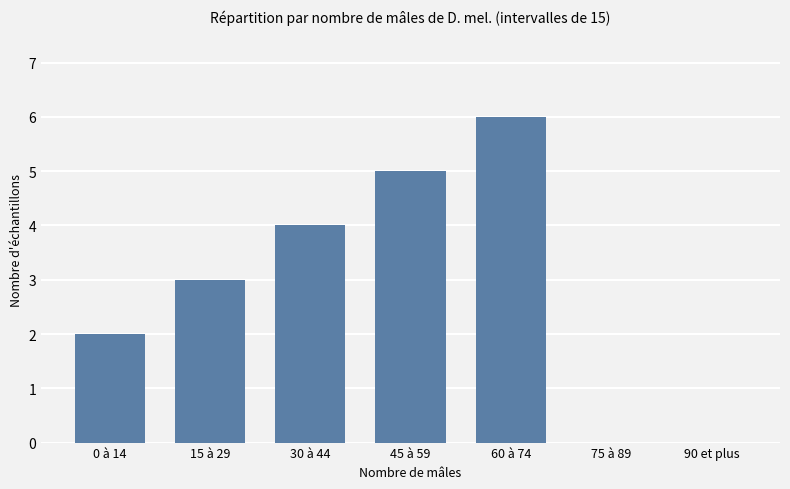

Reading left to right, extract all data points from this chart.

0 à 14=2	15 à 29=3	30 à 44=4	45 à 59=5	60 à 74=6	75 à 89=0	90 et plus=0